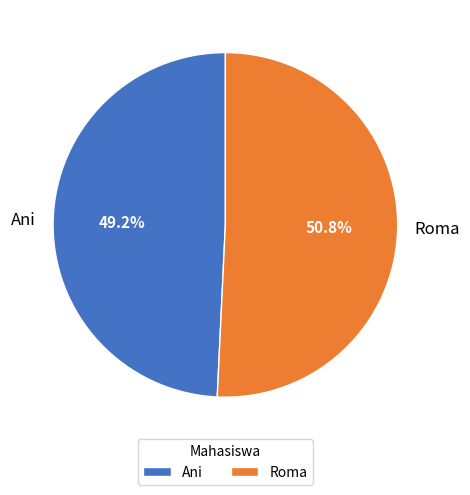

What portion of the pie excludes Ani?

50.8%